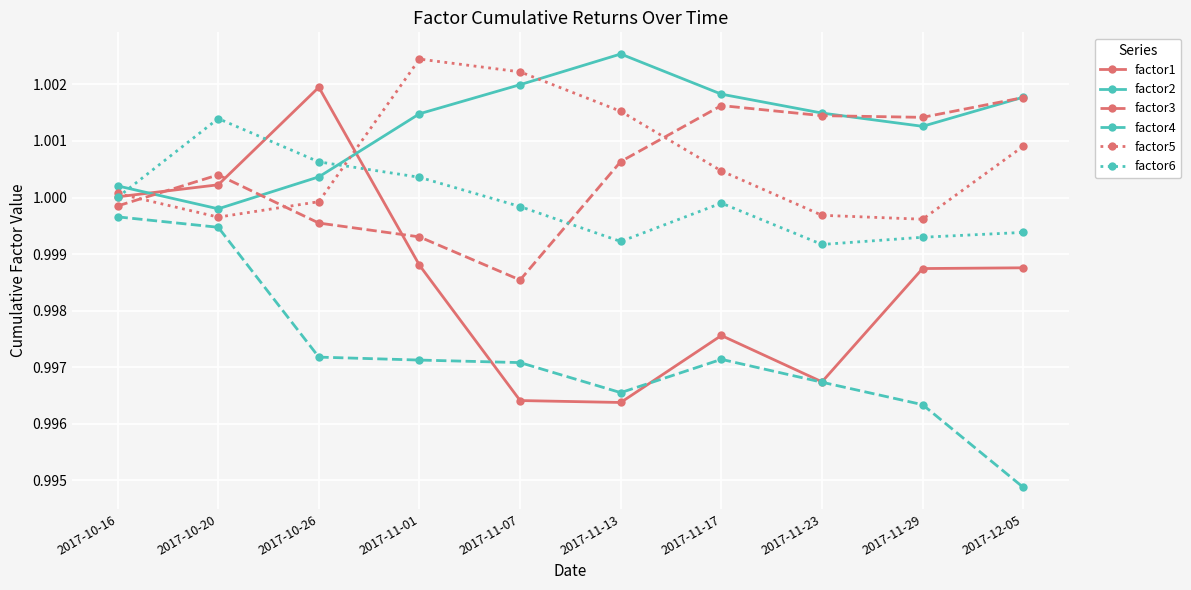

Count the number of data series in this chart.

6